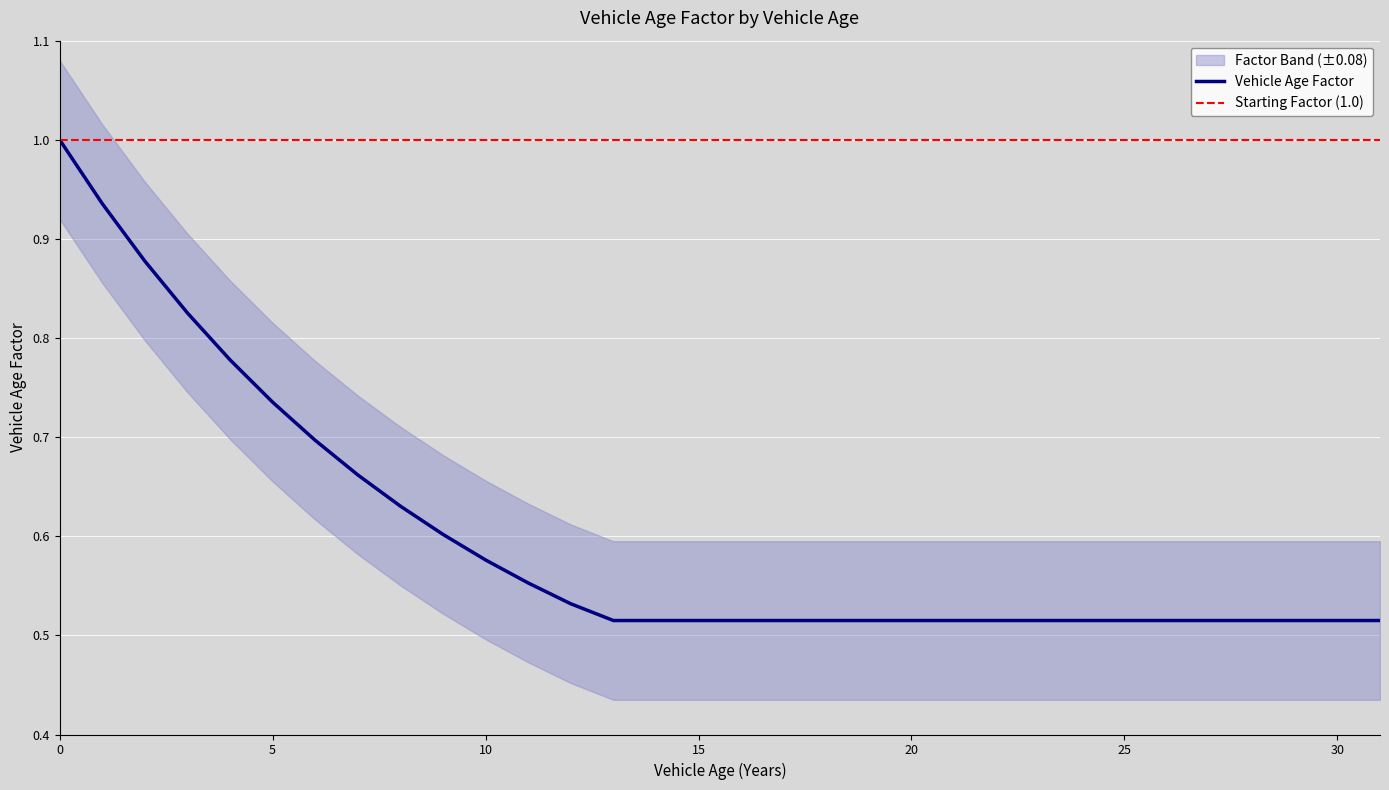

Rank the categories by value from lowest to highest.

13, 14, 15, 16, 17, 18, 19, 20, 21, 22, 23, 24, 25, 26, 27, 28, 29, 30, 31, 12, 11, 10, 9, 8, 7, 6, 5, 4, 3, 2, 1, 0